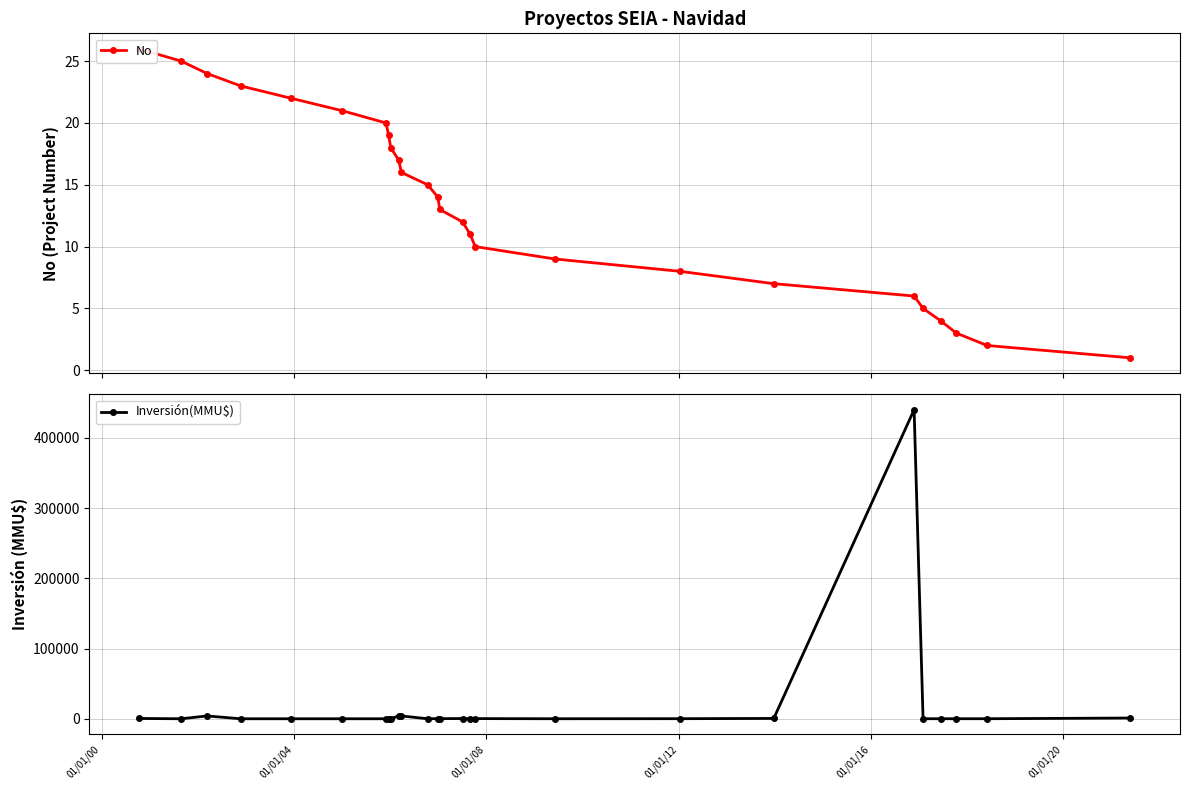

How many values in the No series exceed 14?

12